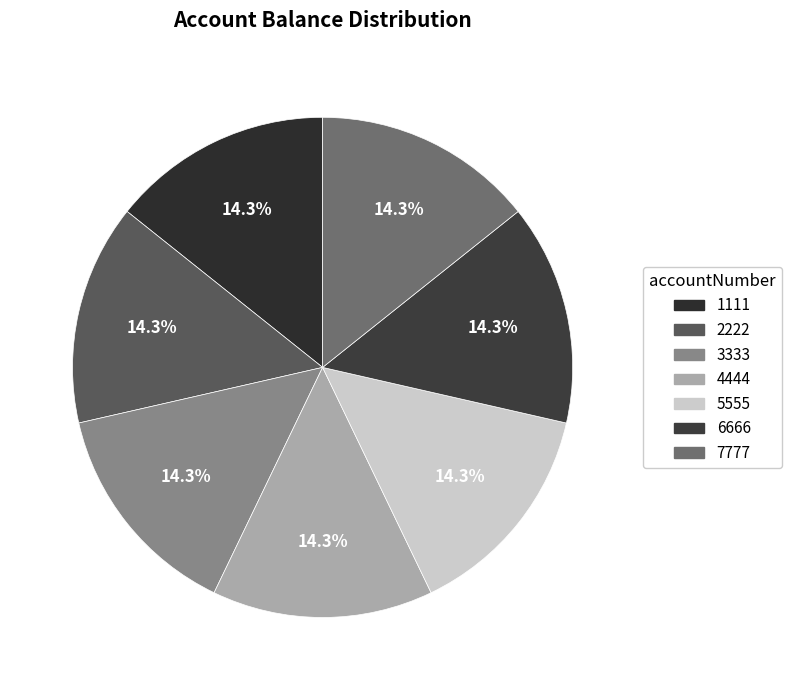

To the nearest percent, what is the combined percentage of 5555 and 4444?

29%